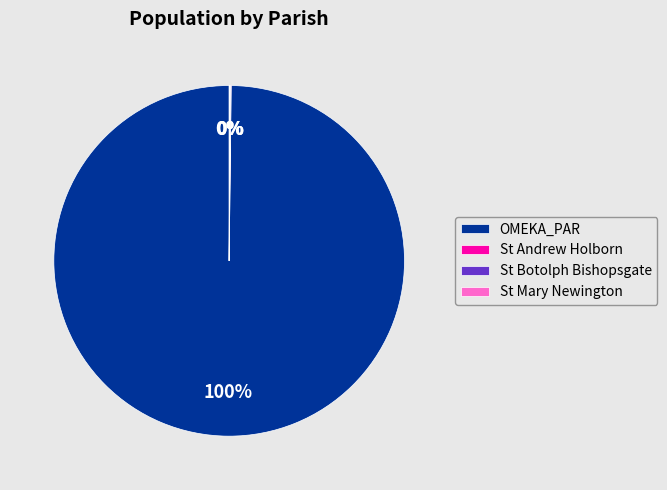

To the nearest percent, what is the average slice percentage?

25%